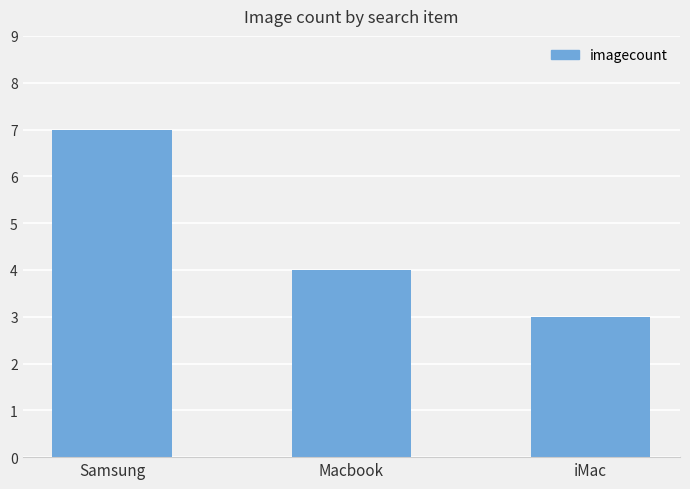

Where is the data nearest to the value 5?

Macbook